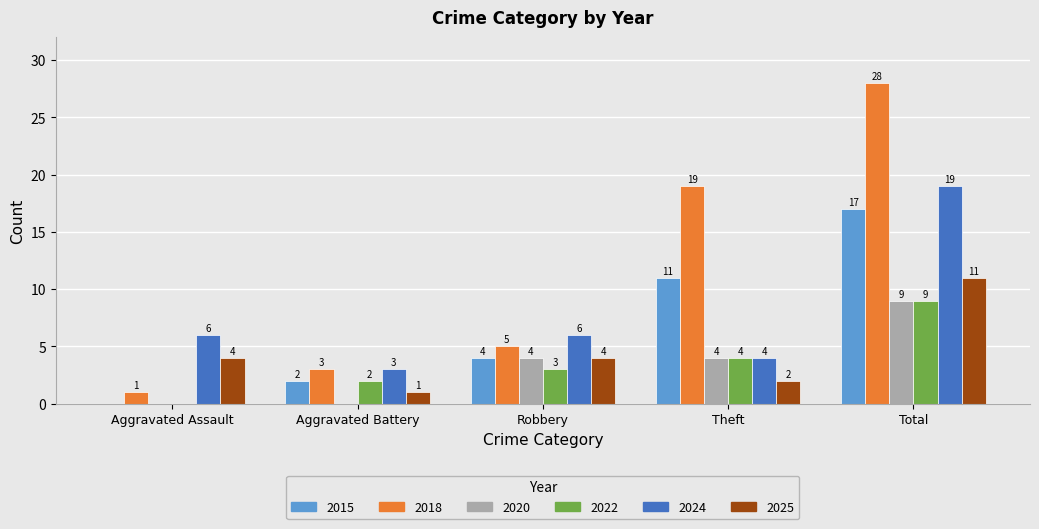

Which series changed the most between Aggravated Assault and Total?

2018